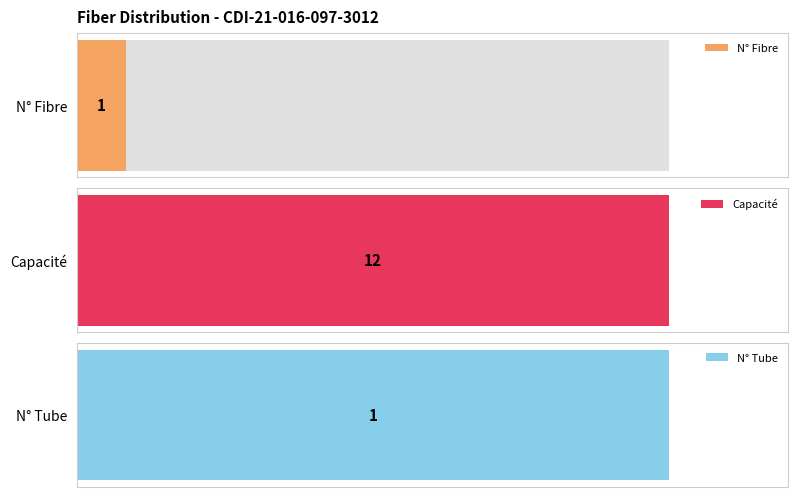

What is the minimum value shown in the chart?

1